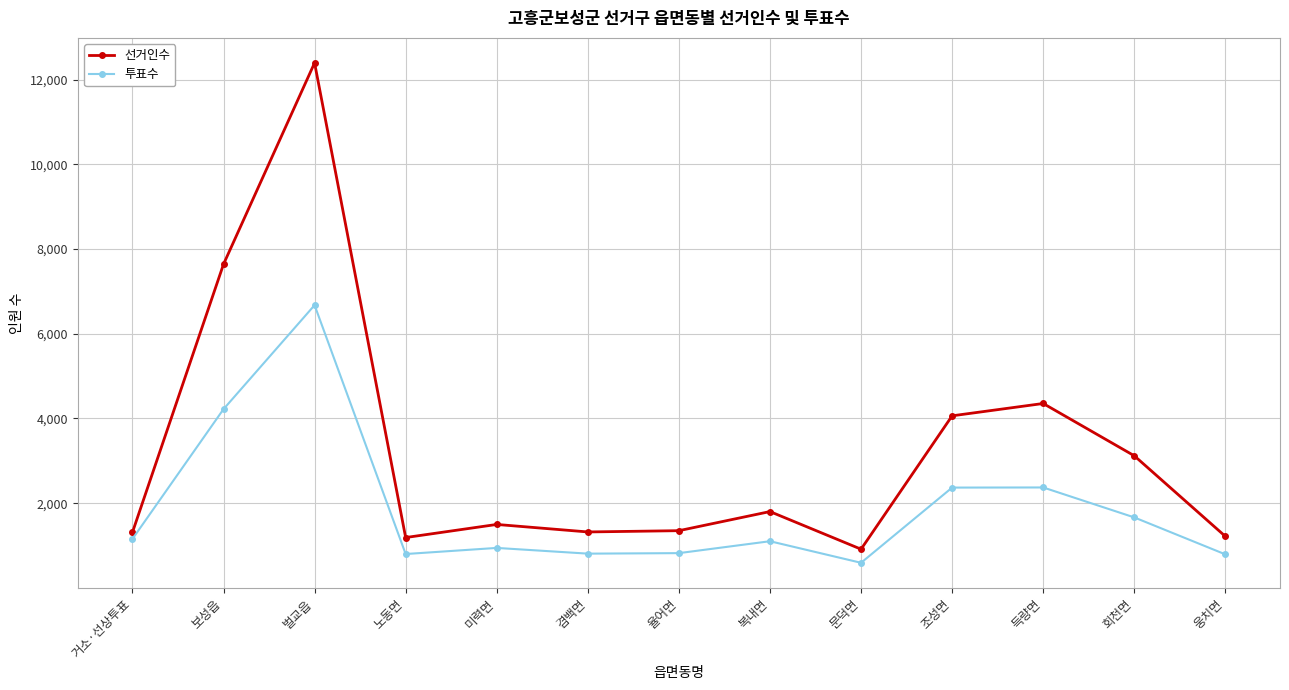

Which series has the largest range (max minus min)?

선거인수